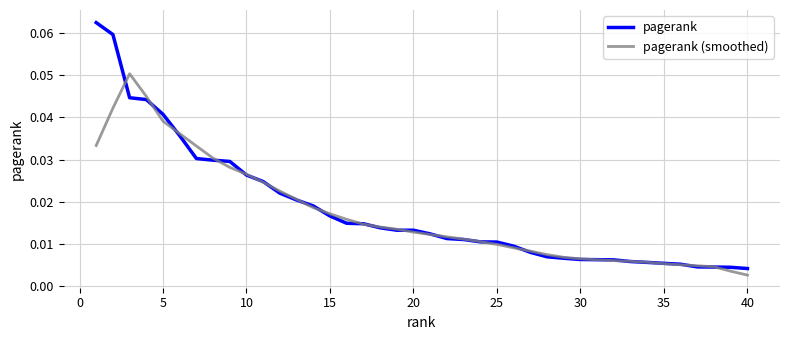

True or false: pagerank (smoothed) and pagerank intersect in this chart.

True